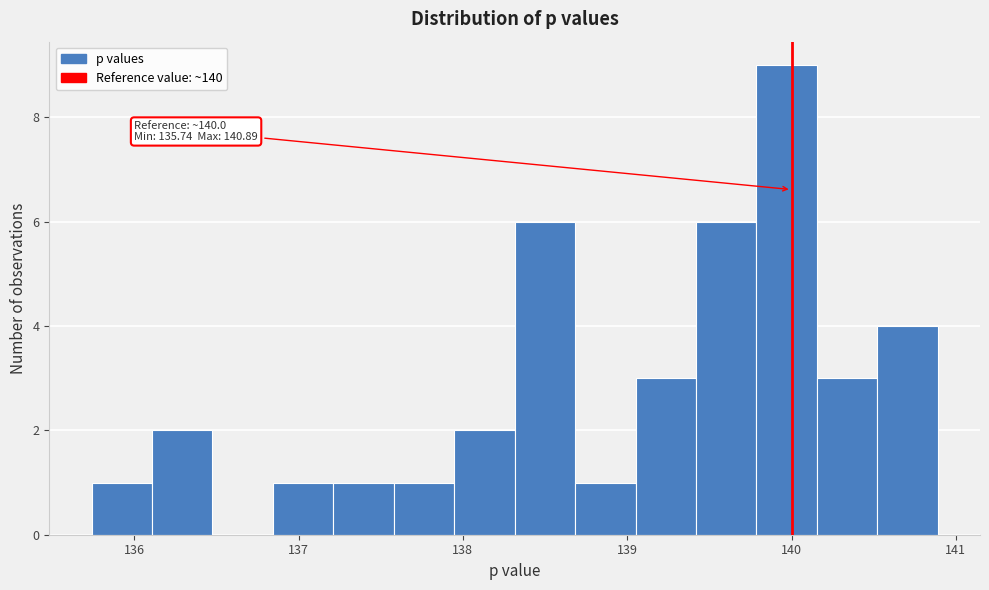

Read against the x-axis, roughly where is the centre of the tallest bar?

140.0